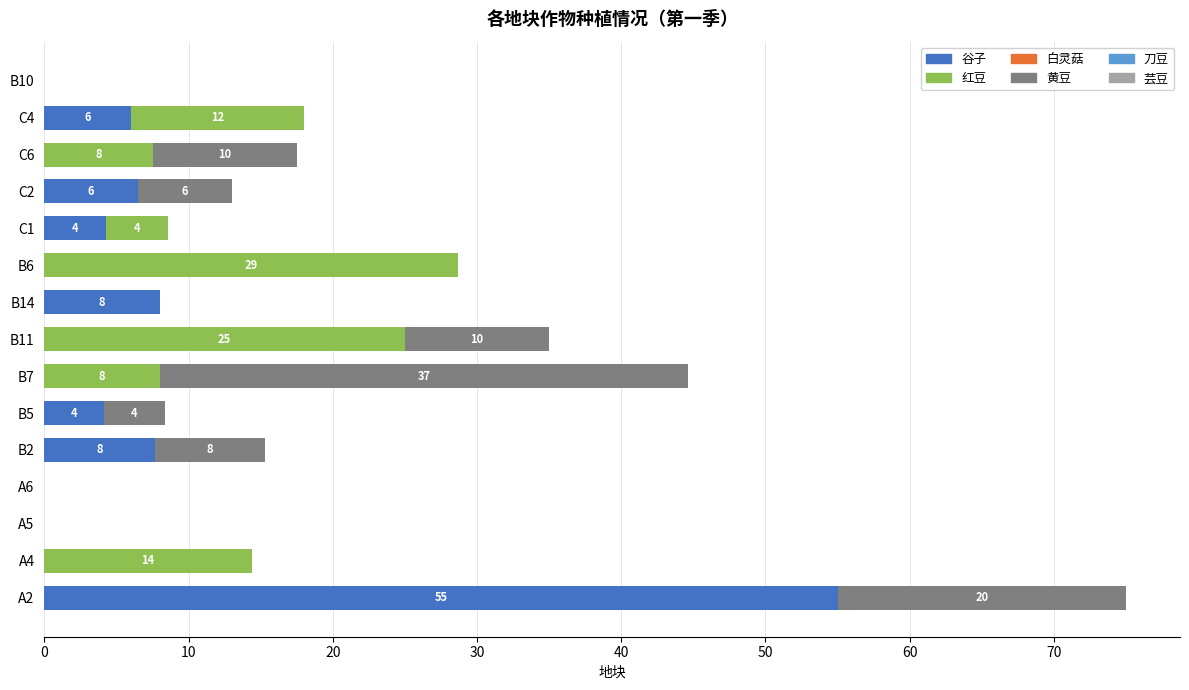

True or false: 谷子 has a value of 38.1 at A5.

False